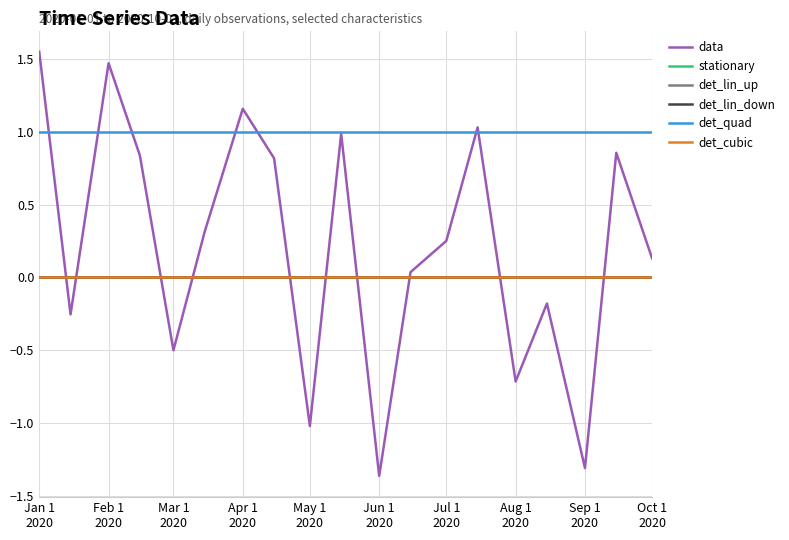

Where is det_lin_up nearest to the value 0?

Jan 1
2020